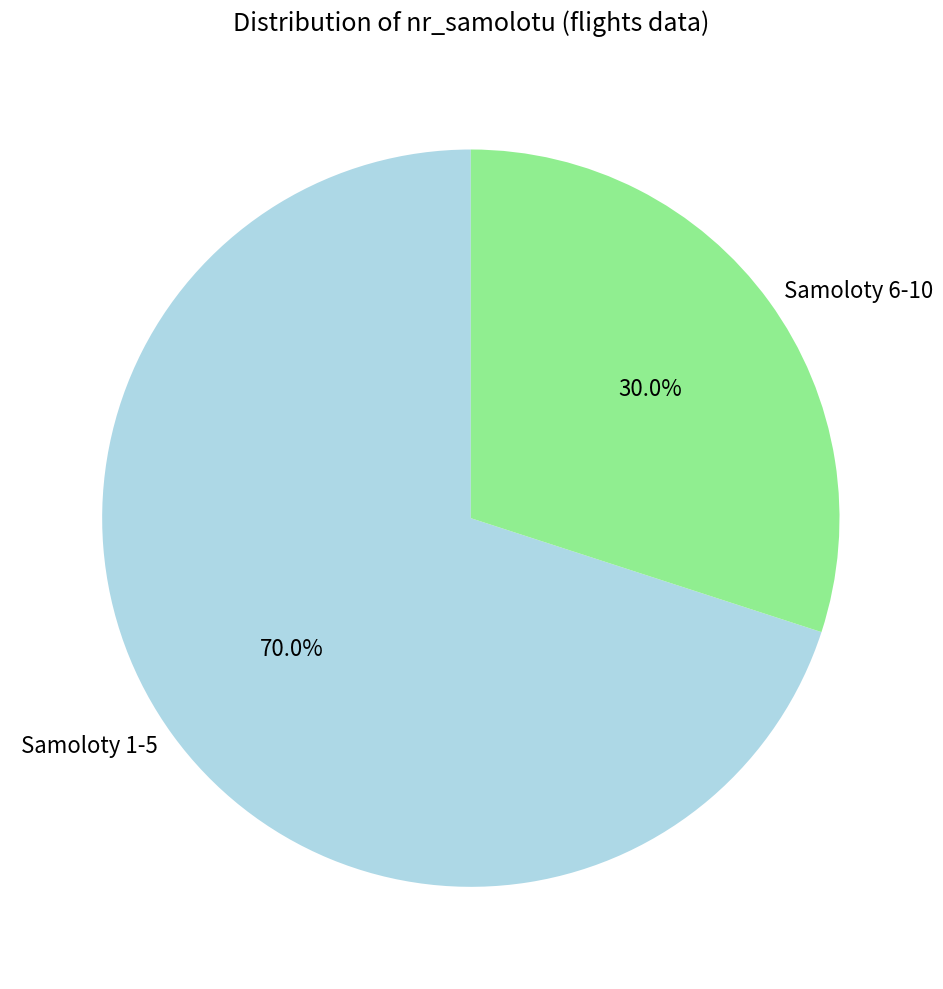

Which has a higher value, Samoloty 1-5 or Samoloty 6-10?

Samoloty 1-5